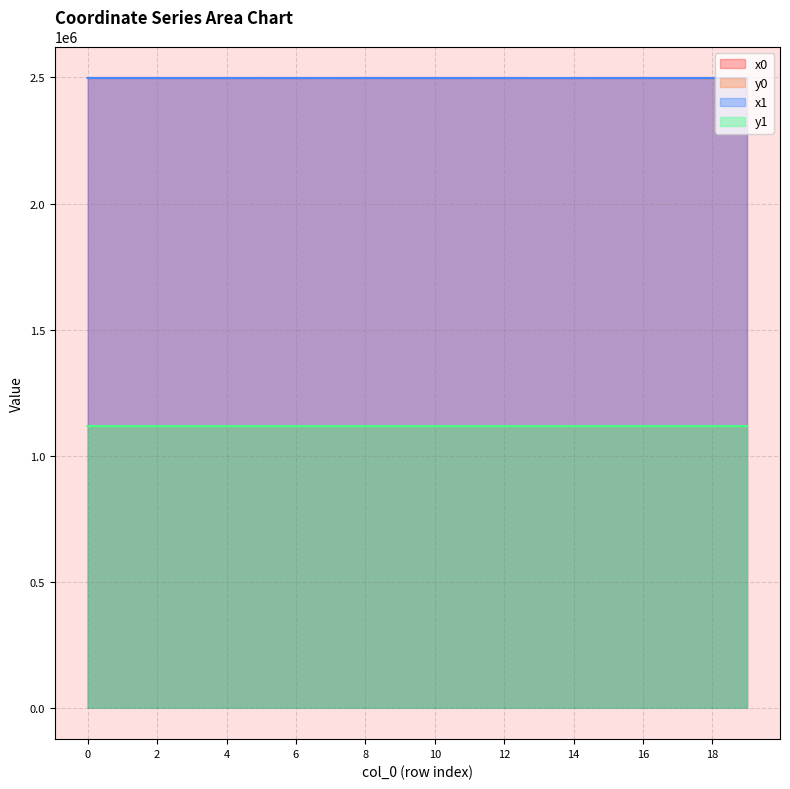

How many values in the y1 series are below 1116995?

10